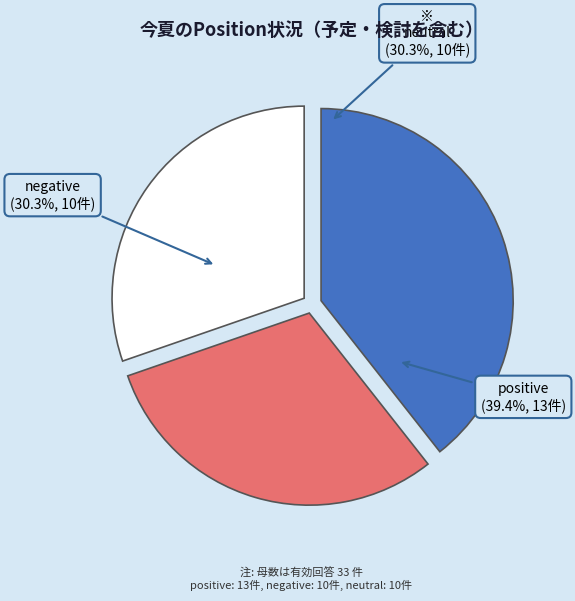

What is the change in value from positive to neutral?

-3